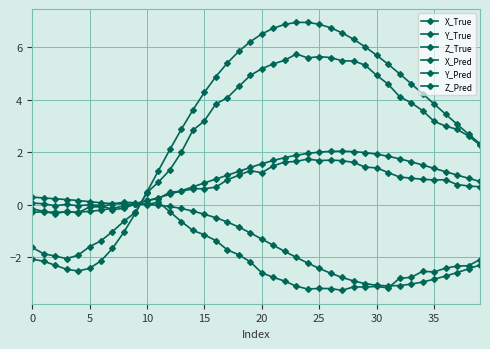

Is this an area chart (filled region under the line)?

No